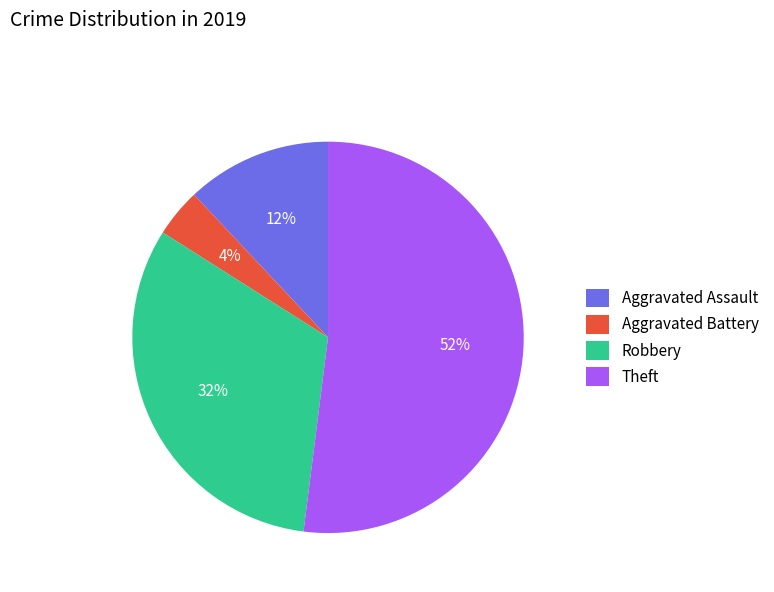

How many slices are in this pie chart?

4